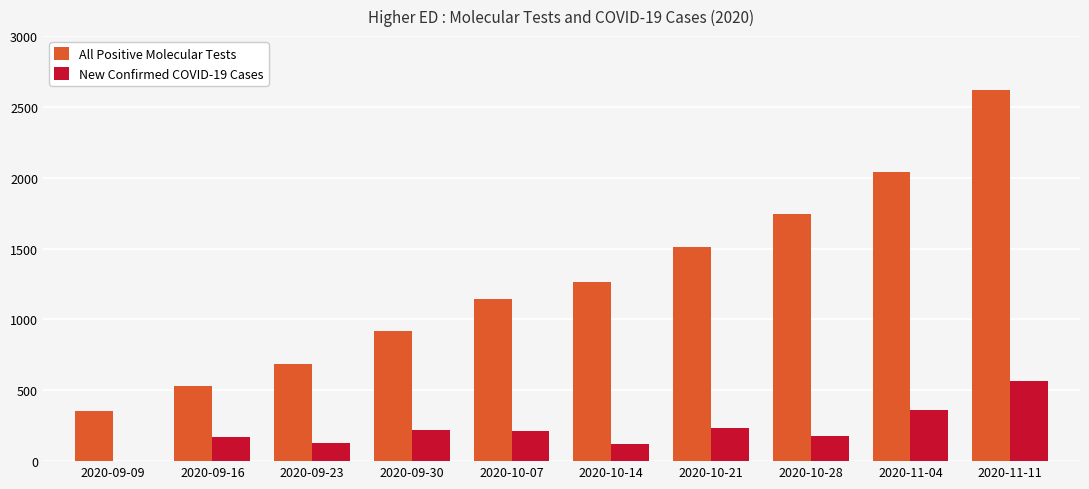

Count the number of categories in the chart.

10